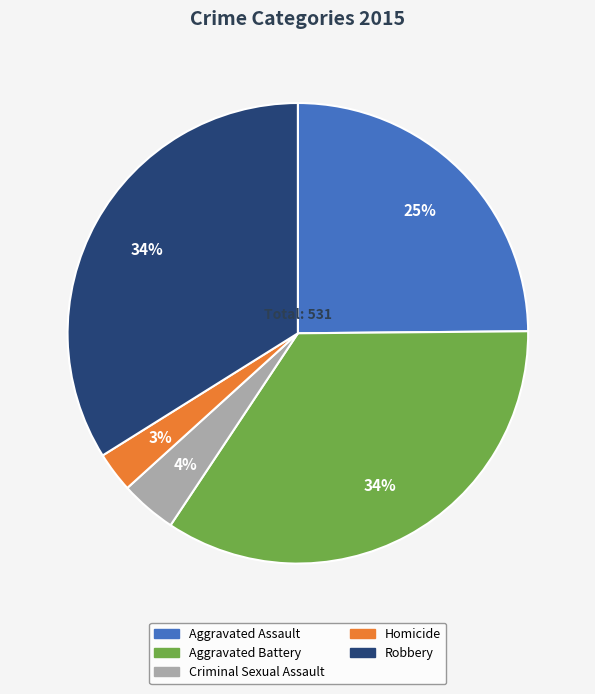

To the nearest percent, what is the difference between the Criminal Sexual Assault and Homicide slice percentages?

1%